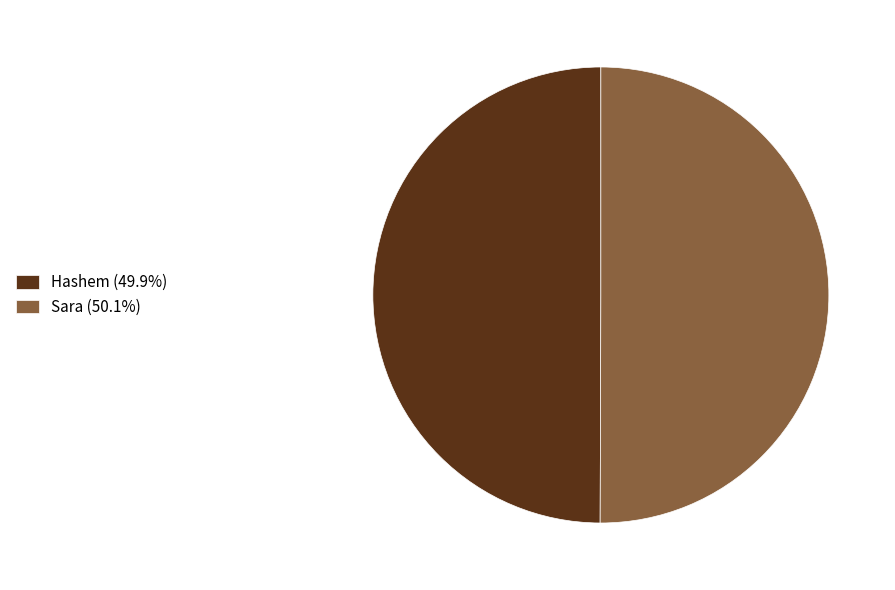

Combined, do Sara (50.1%) and Hashem (49.9%) account for over 50%?

Yes